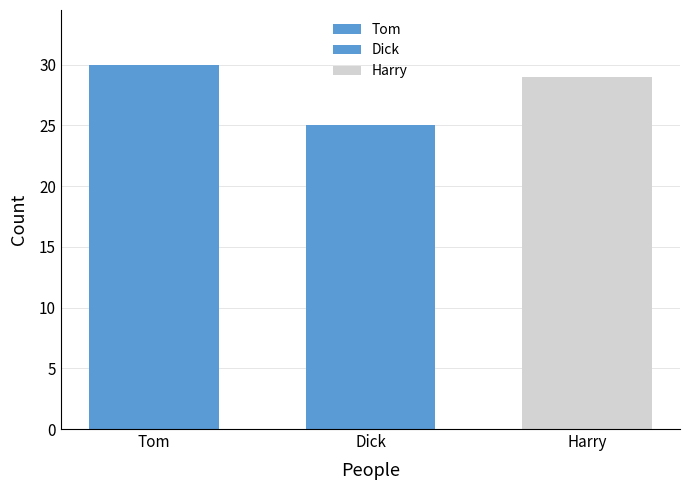

What is the greatest value displayed?

30